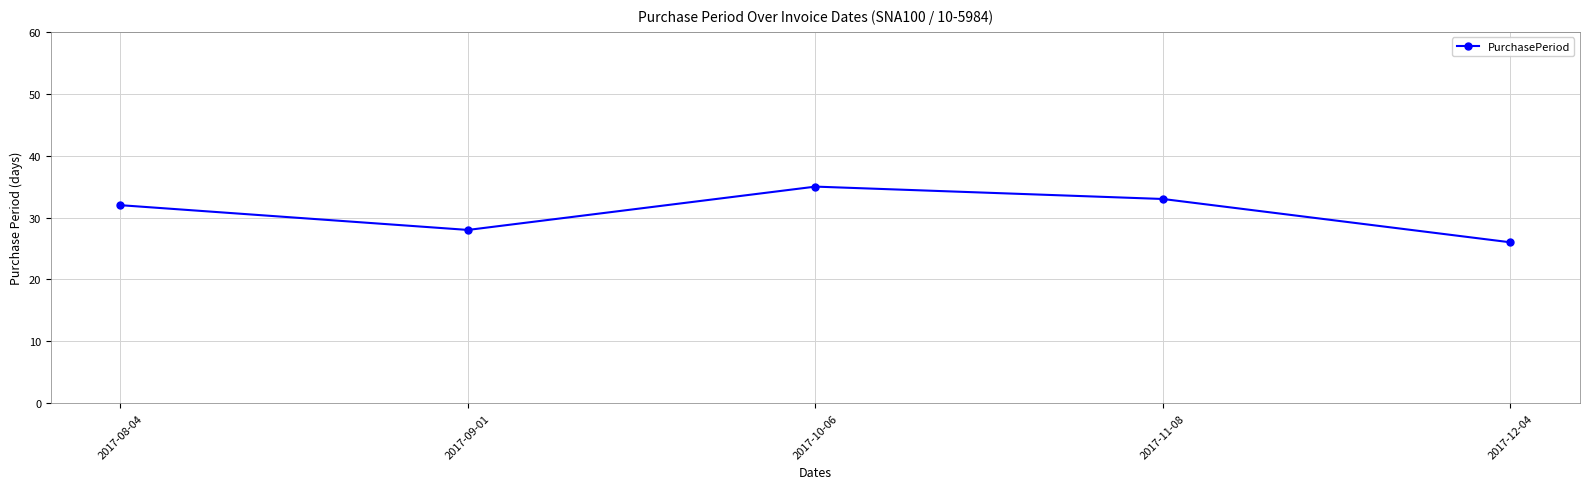

How many lines are shown in the chart?

1